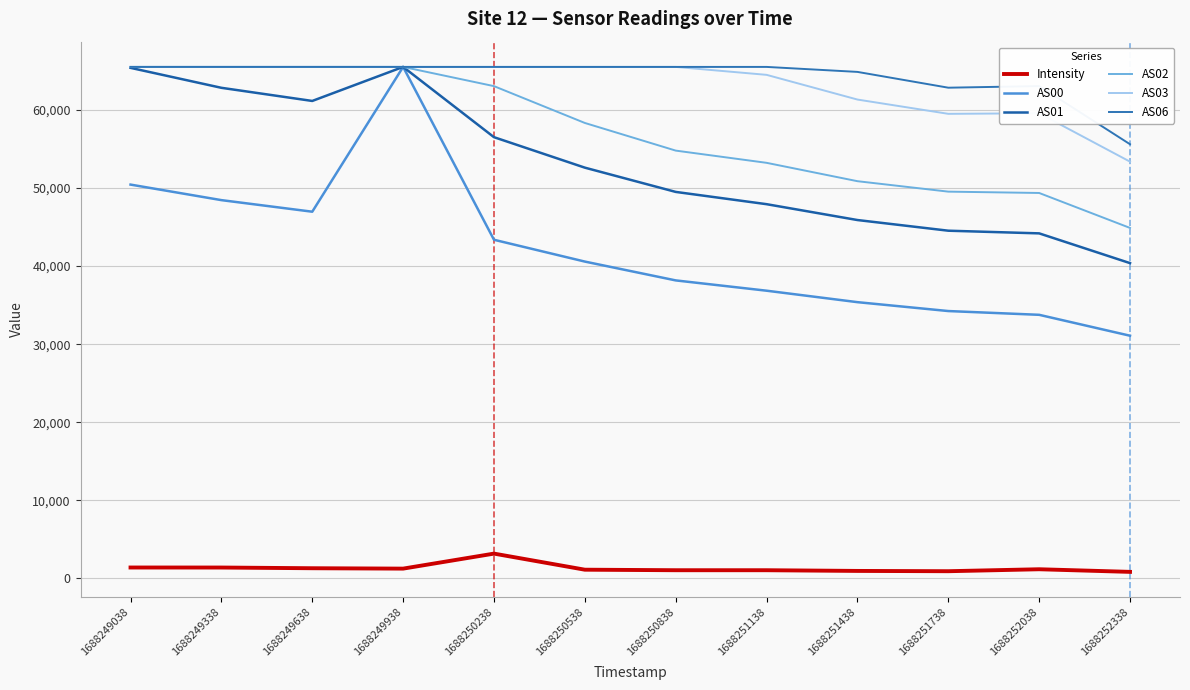

Is this an area chart (filled region under the line)?

No